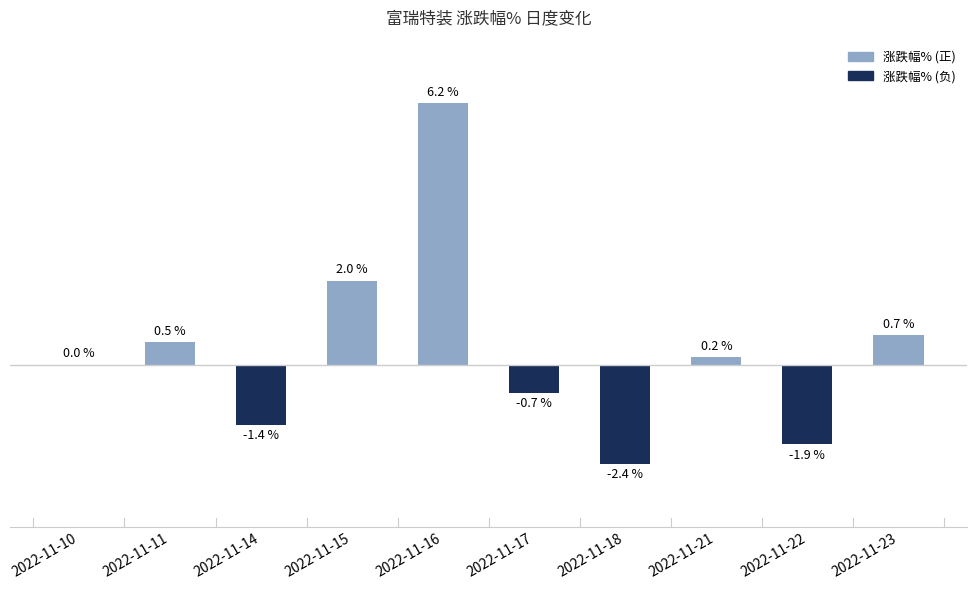

Which label corresponds to the largest value in the chart?

2022-11-16